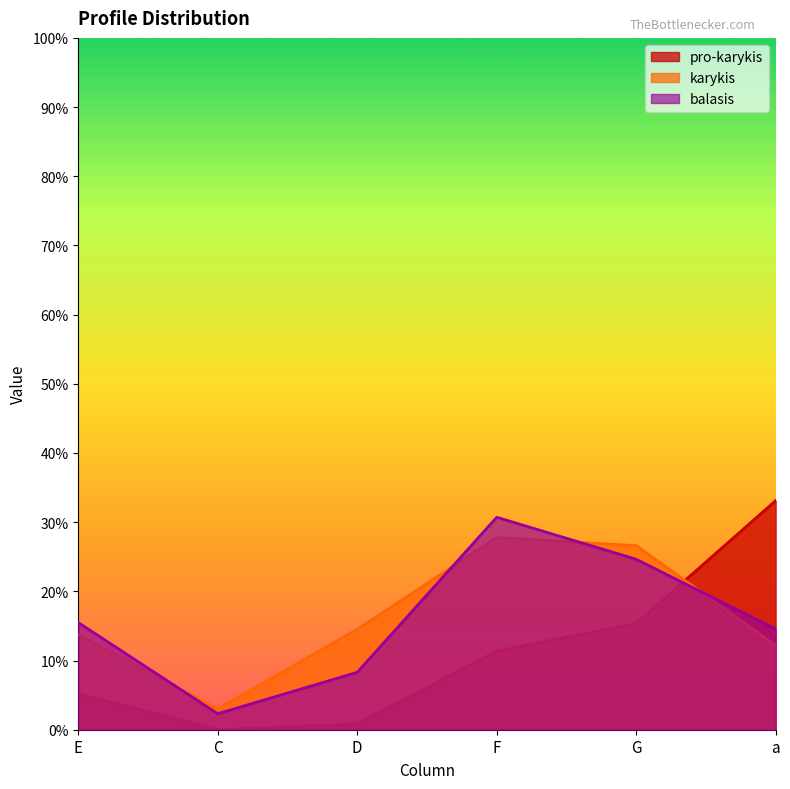

Where is karykis nearest to the value 0?

C